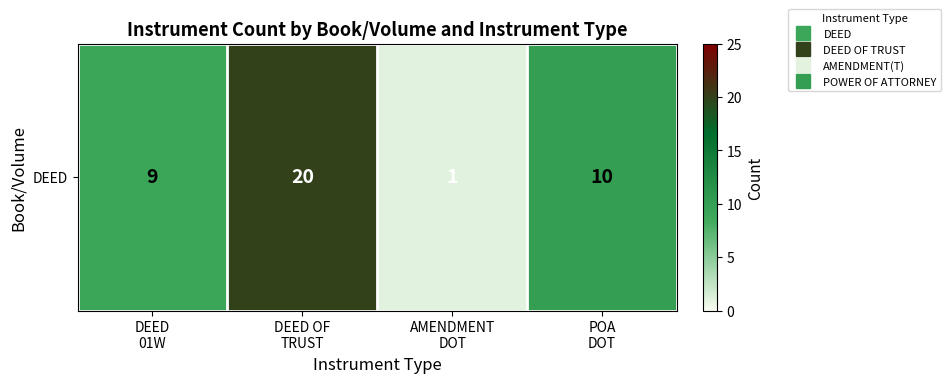

List the labels in order of value, smallest first.

AMENDMENT
DOT, DEED
01W, POA
DOT, DEED OF
TRUST